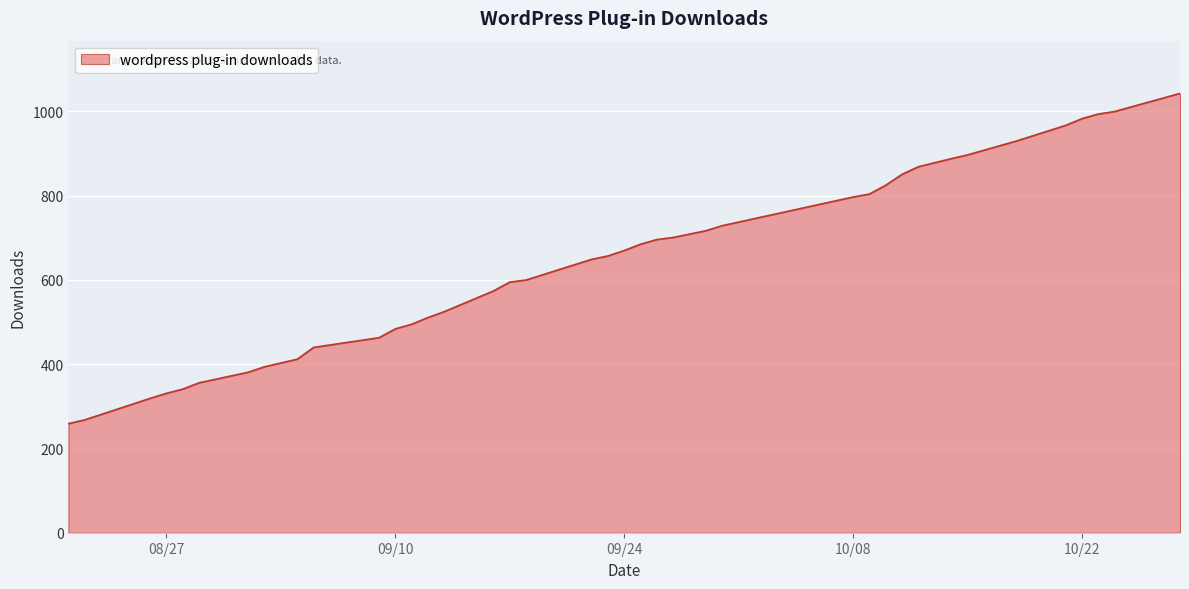

What is the smallest value displayed?

259